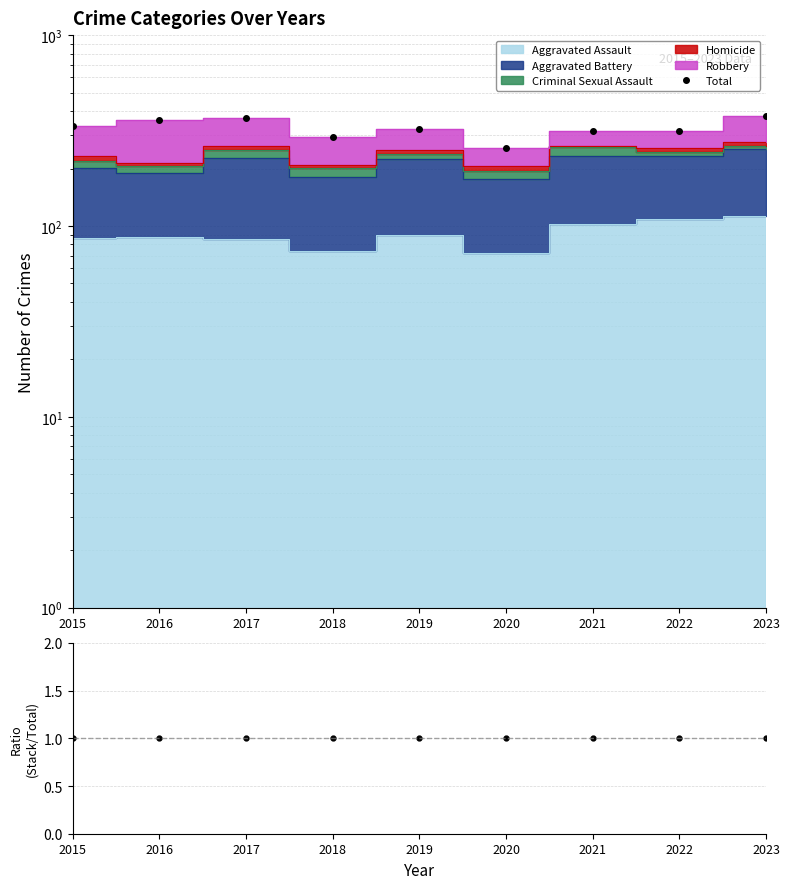

At which category does Total reach its first local valley?

2018